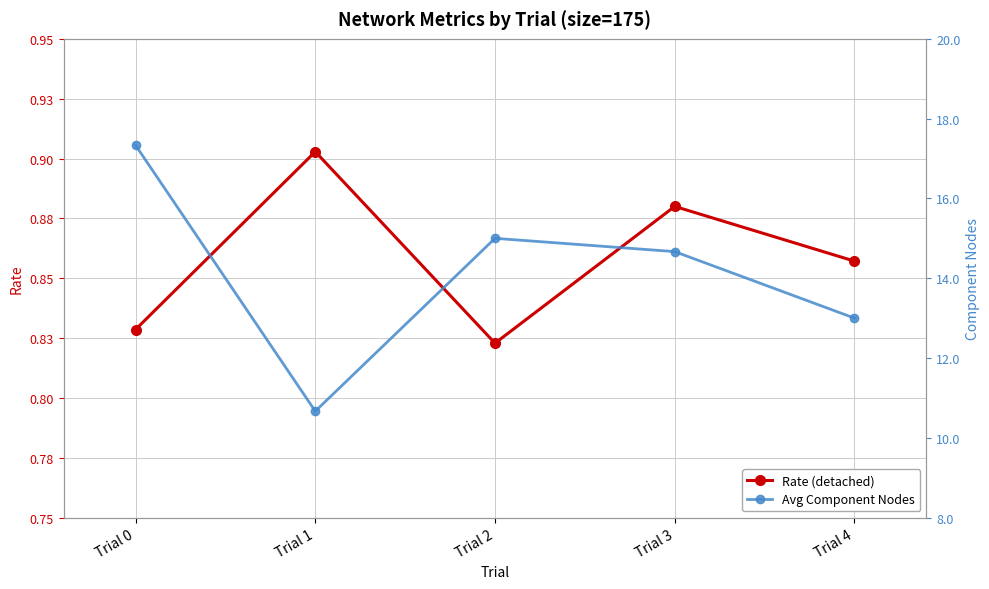

Reading right to left, transcribe all the data shown in this chart.

Rate (detached): Trial 4=0.9	Trial 3=0.9	Trial 2=0.8	Trial 1=0.9	Trial 0=0.8
Avg Component Nodes: Trial 4=13.0	Trial 3=14.7	Trial 2=15.0	Trial 1=10.7	Trial 0=17.3